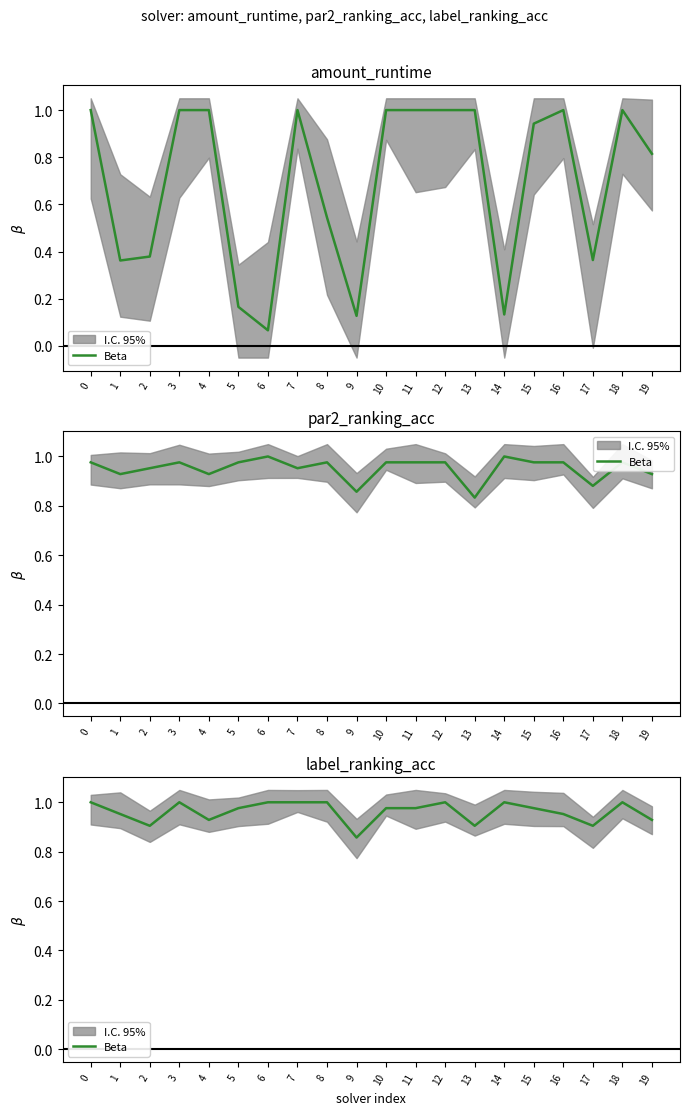

The chart shows a value of 1.3 at 11. True or false?

False